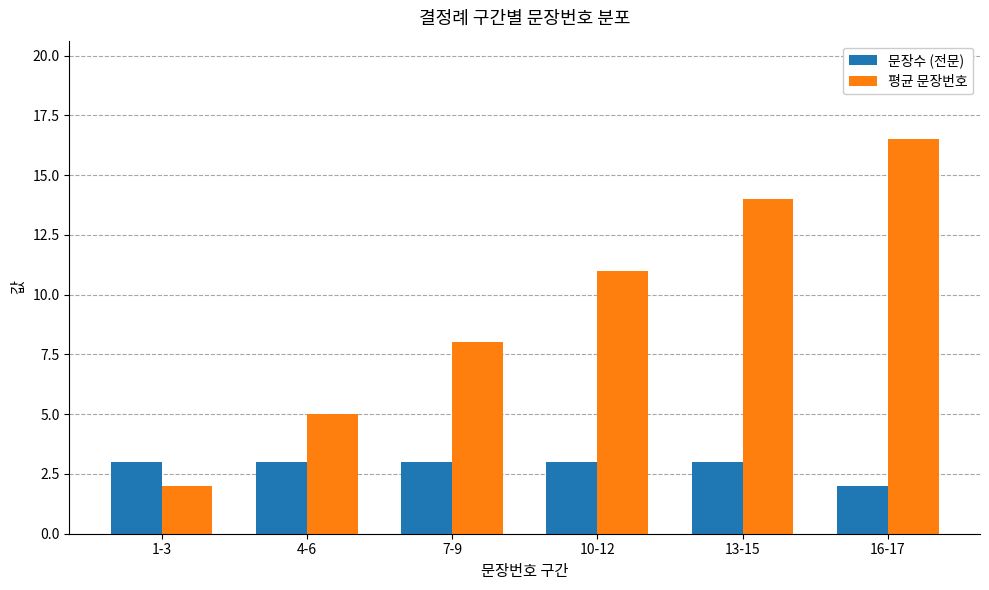

What is the label of the 3rd bar from the left?

7-9